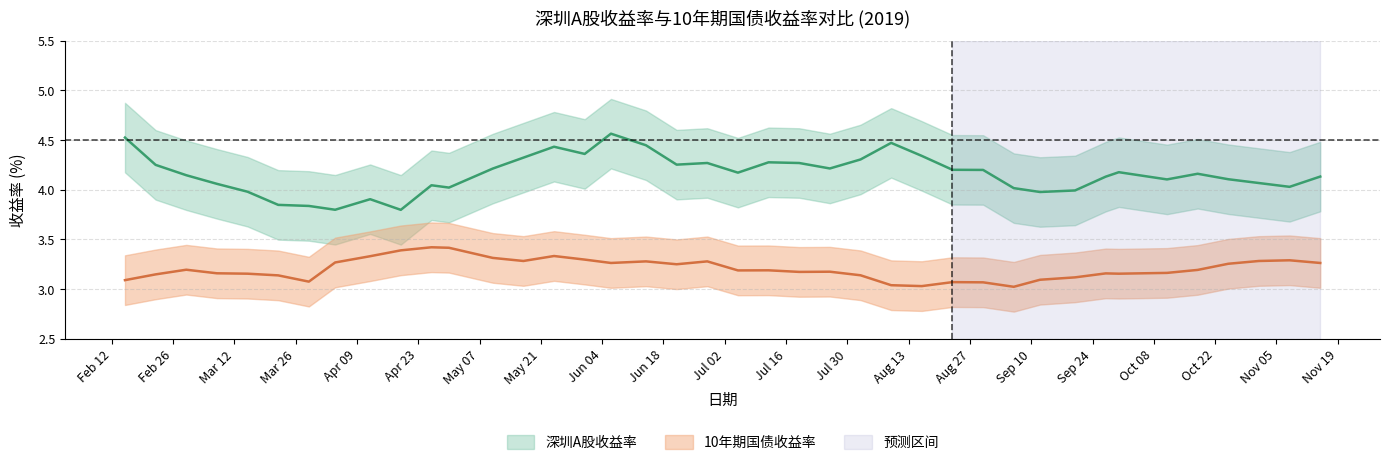

True or false: 10年期国债收益率 has a value of 3.1 at 2019-03-29.

True